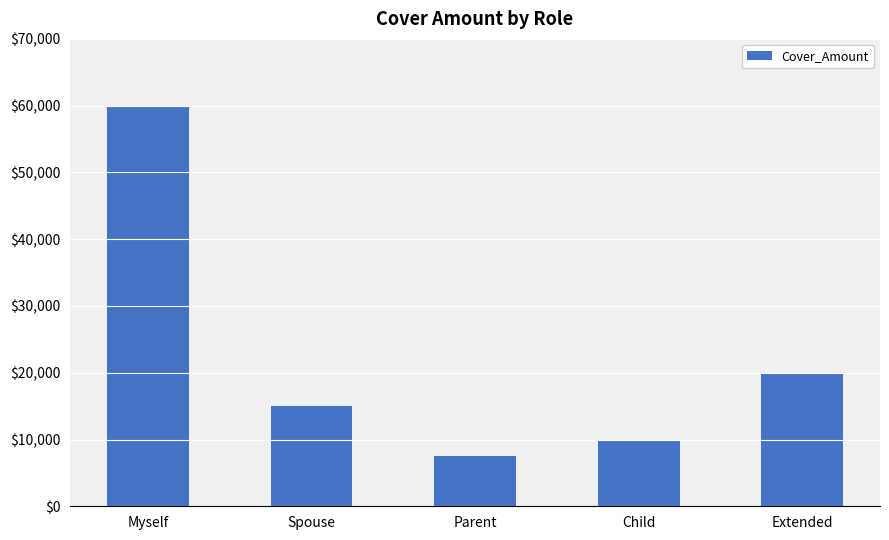

Reading left to right, what are all the values shown in this chart?

Myself=60000	Spouse=15000	Parent=7500	Child=10000	Extended=20000